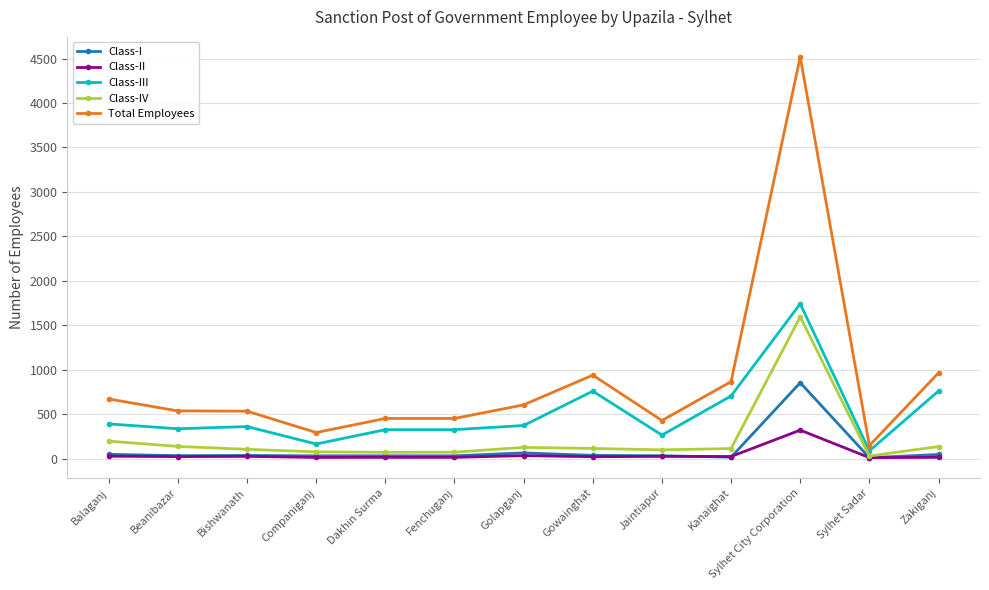

At how many categories does at least one series exceed 3180?

1